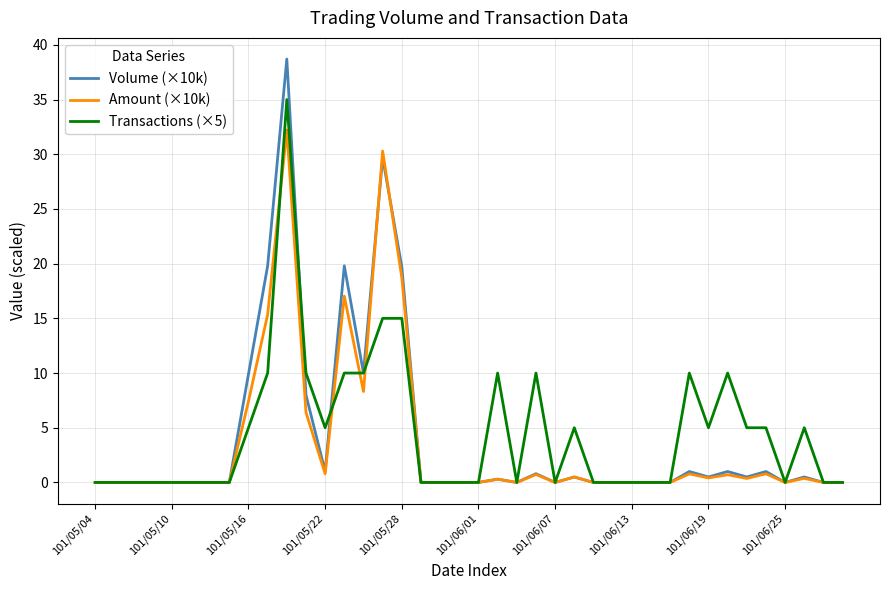

Rank the series by their maximum value, from lowest to highest.

Amount (×10k), Transactions (×5), Volume (×10k)